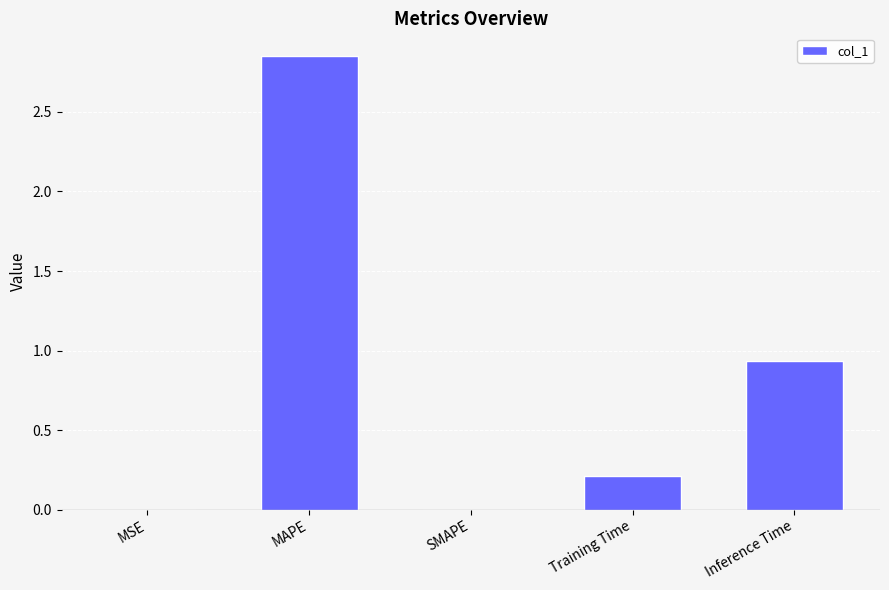

True or false: the data shows 0.0 at SMAPE.

True